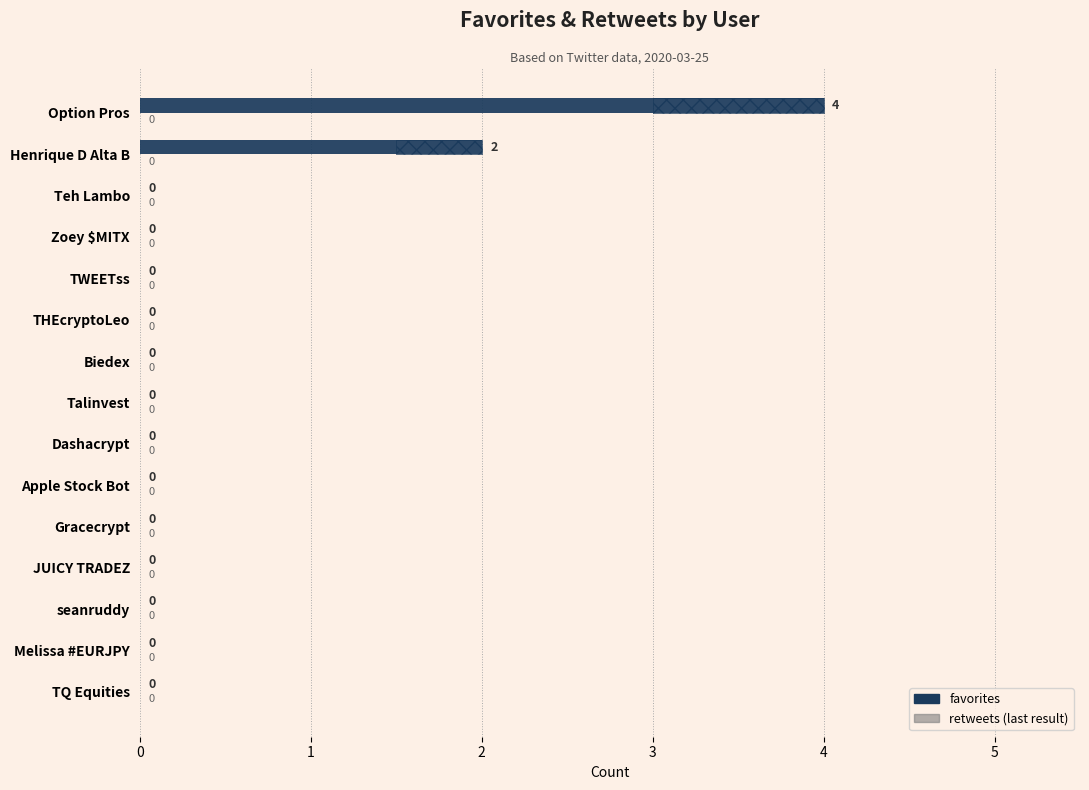

What is the average value of the favorites series?

0.4